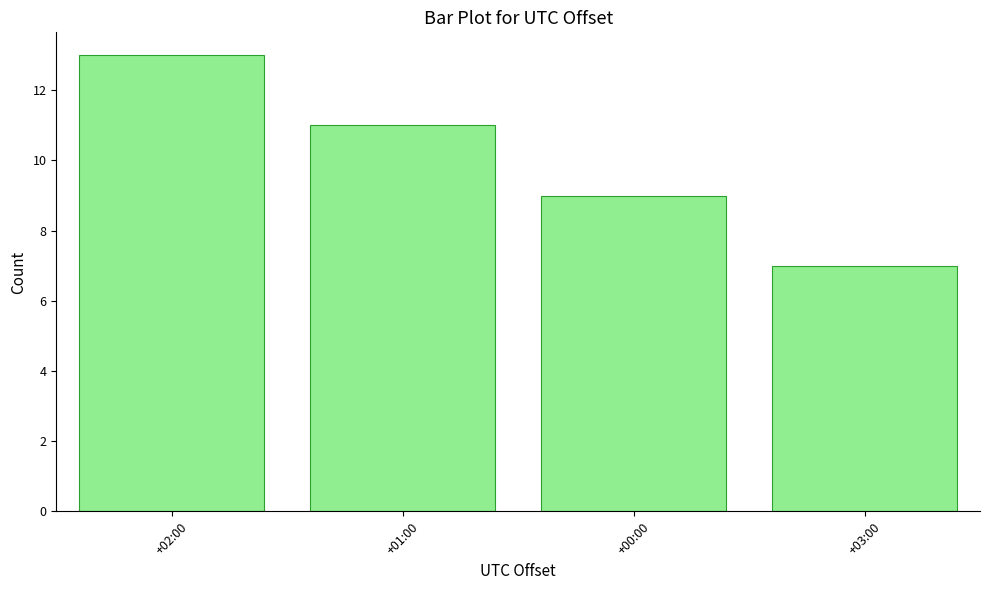

Which has a higher value, +01:00 or +00:00?

+01:00